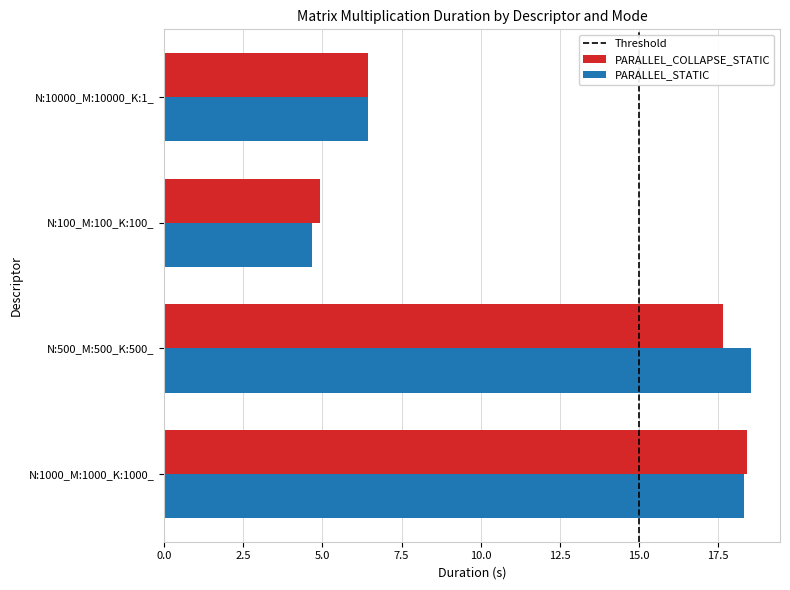

Is the value of PARALLEL_STATIC at N:100_M:100_K:100_ greater than the value of PARALLEL_COLLAPSE_STATIC at N:500_M:500_K:500_?

No